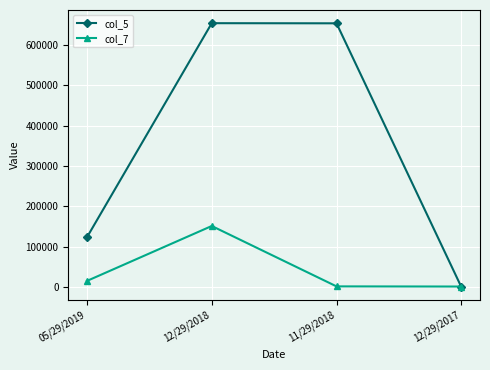

What is the difference between the col_5 values at 12/29/2018 and 05/29/2019?

530865